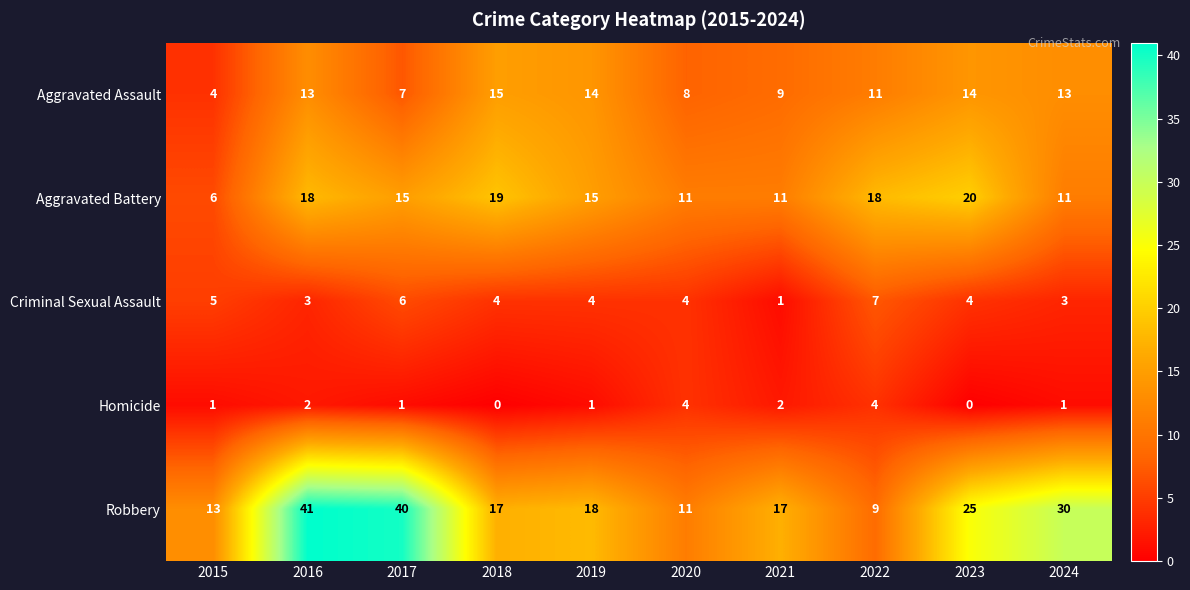

What is the difference between the Aggravated Assault values at 2024 and 2017?

6